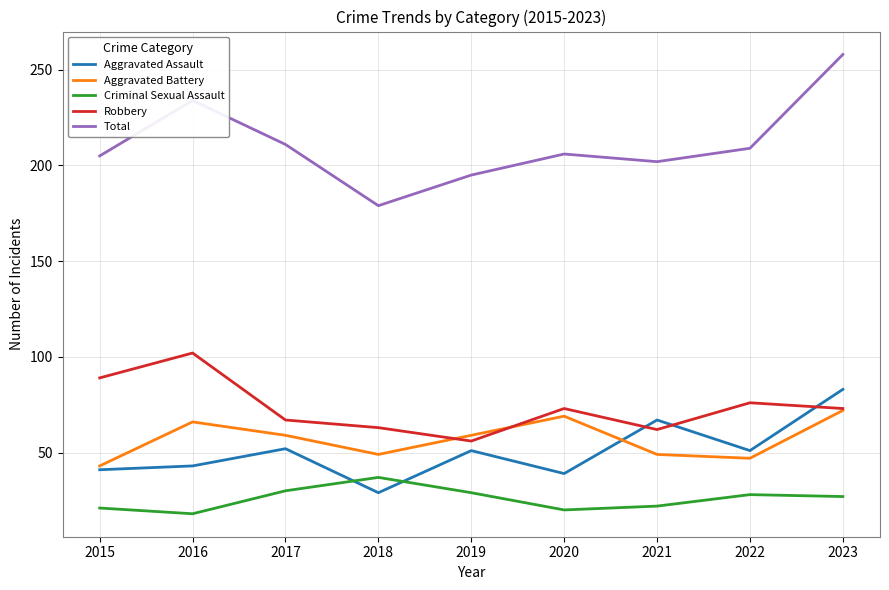

At how many categories does at least one series exceed 109?

9